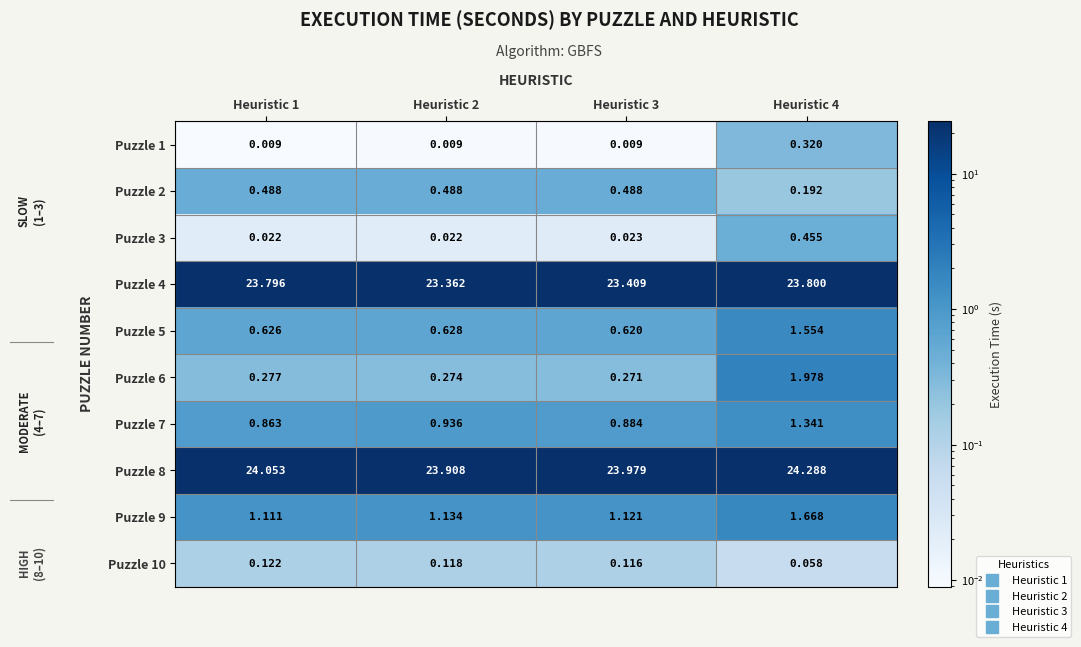

How many distinct data groups are displayed?

10